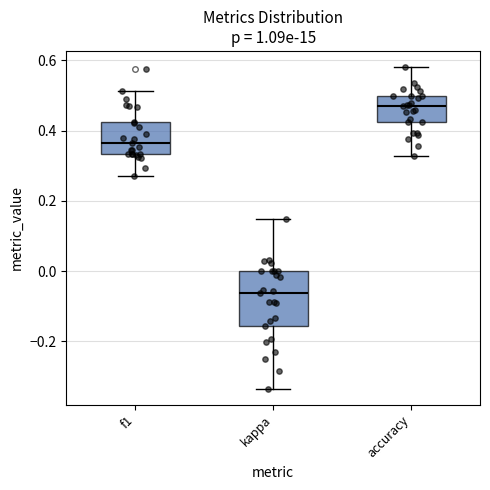

Where is the upper edge of the box for kappa on the y-axis? The values are not printed on the chart, so give them approximately, as read against the axis.

0.00